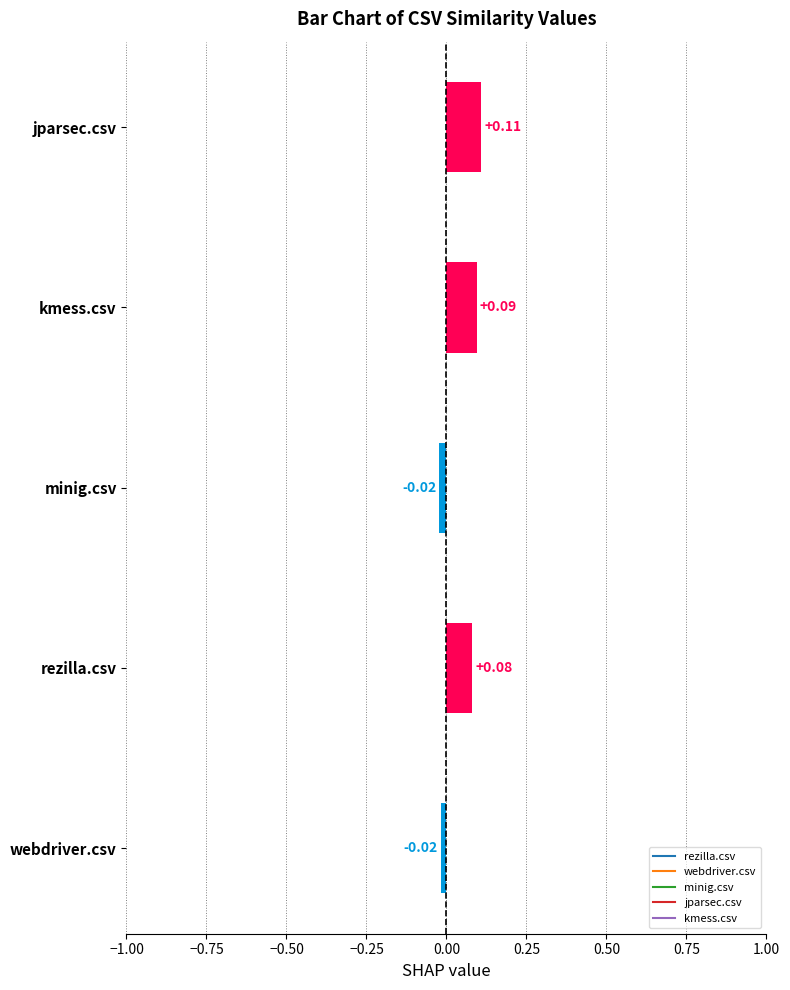

Which label corresponds to the largest value in the chart?

jparsec.csv